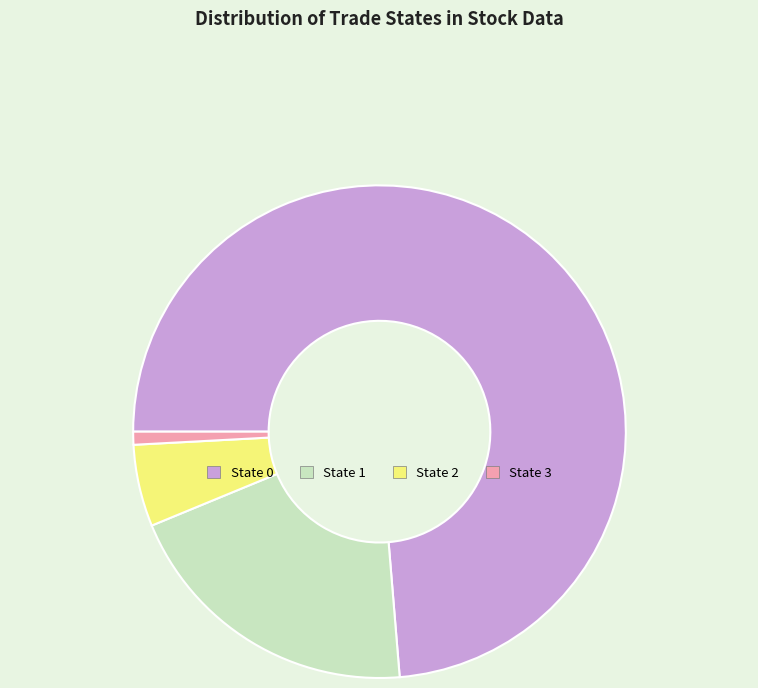

How many slices are in this pie chart?

4